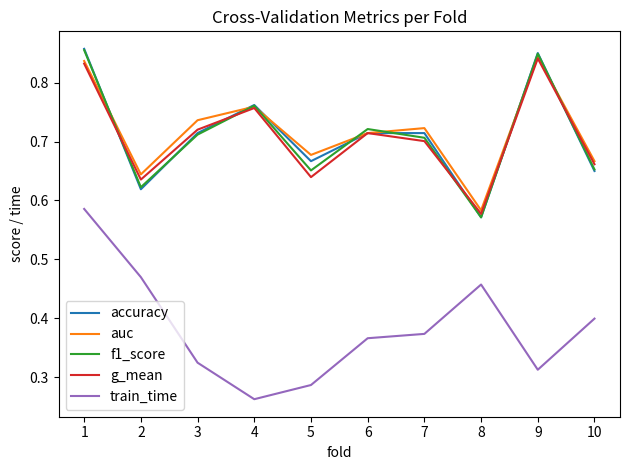

What is the difference between the second highest and minimum values in the train_time series?

0.2